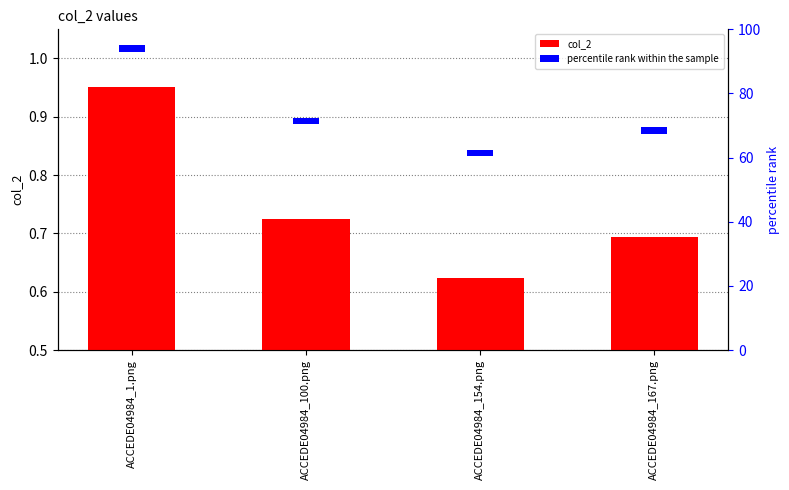

Which series has the largest range (max minus min)?

col_2